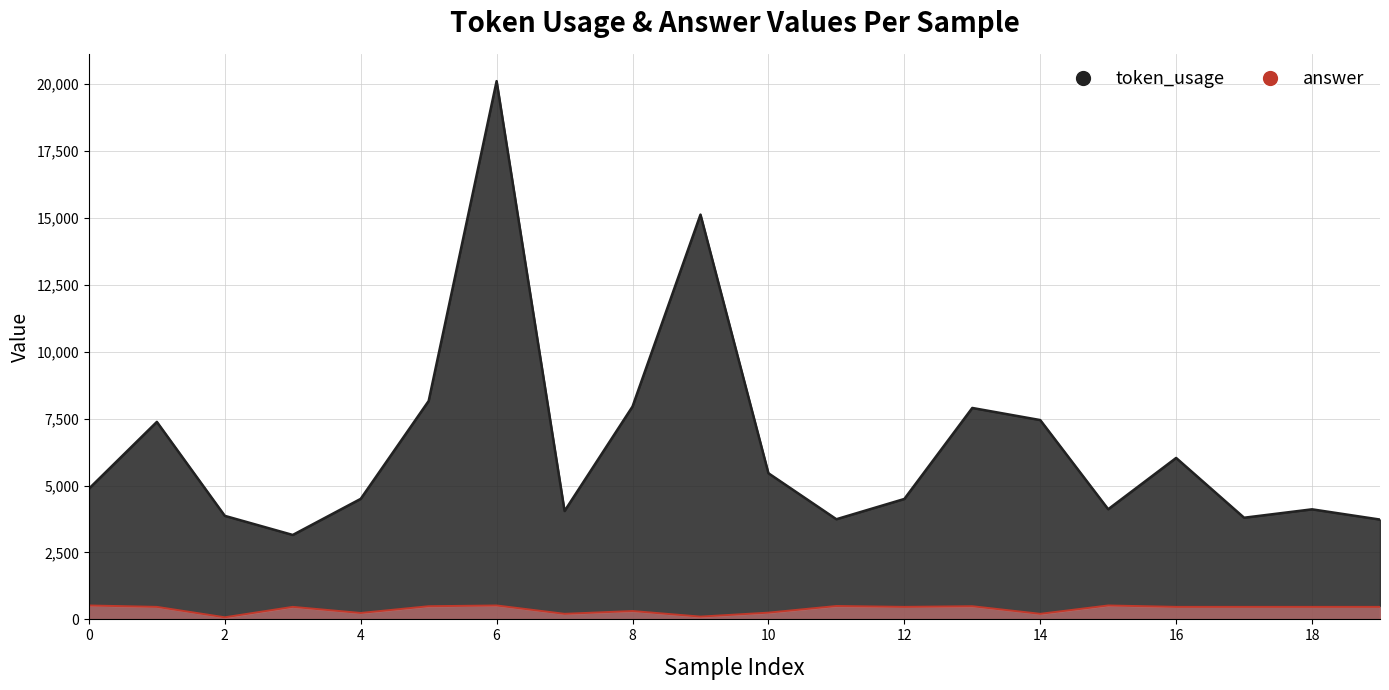

True or false: token_usage has more than 1 points higher than both neighbors.

True